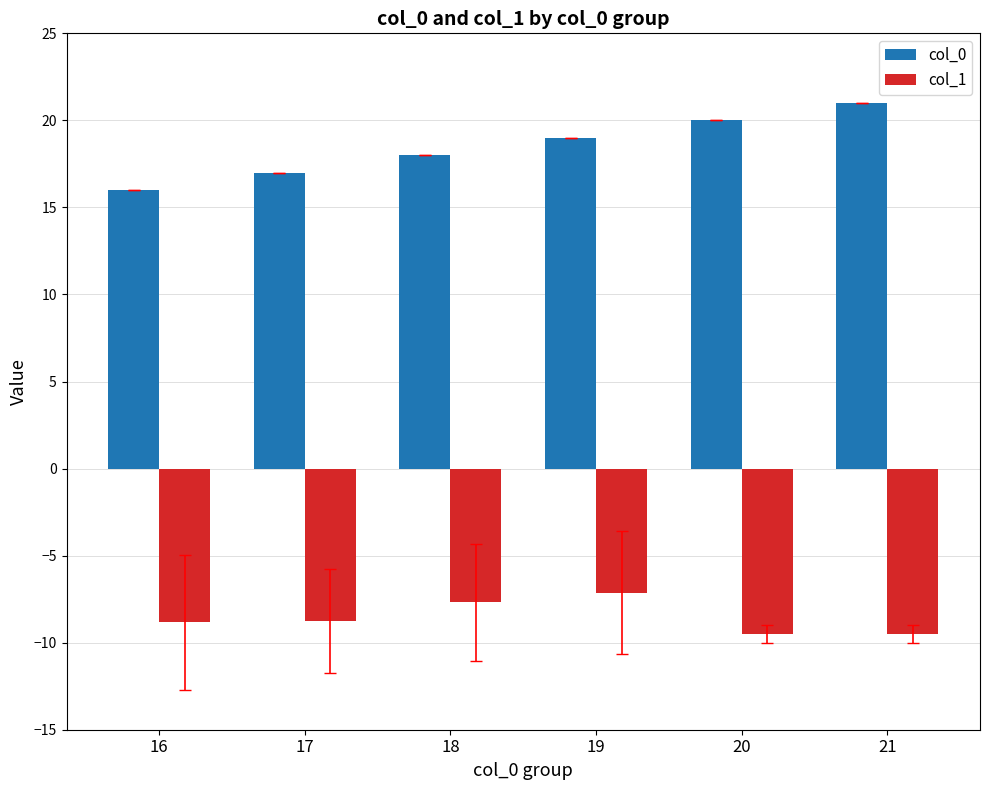

What are all the series names shown in the legend?

col_0, col_1